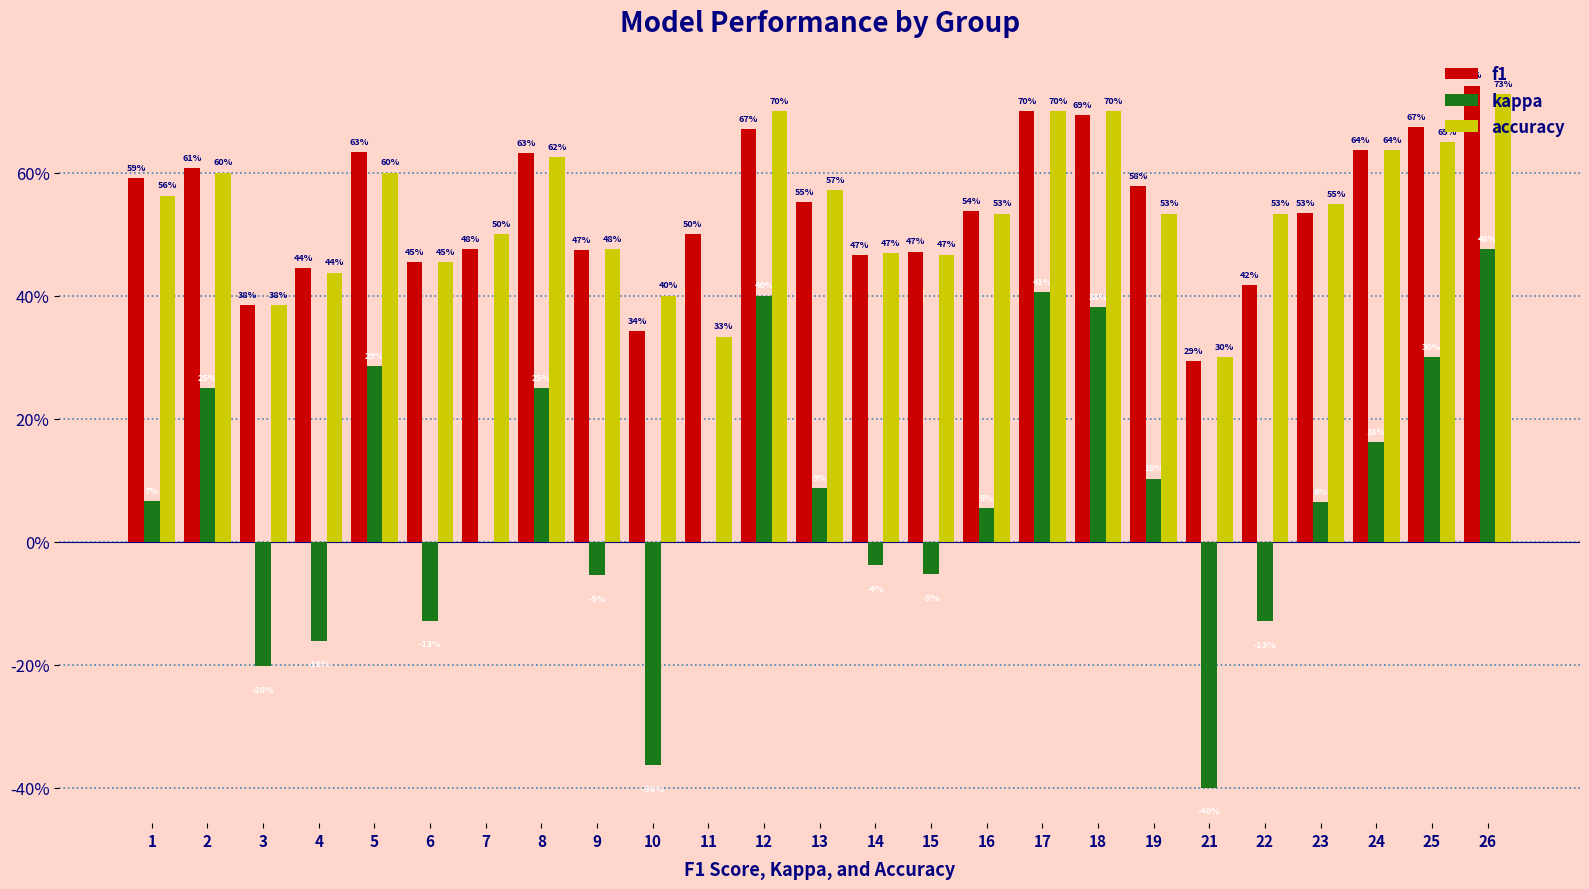

What are all the series names shown in the legend?

f1, kappa, accuracy